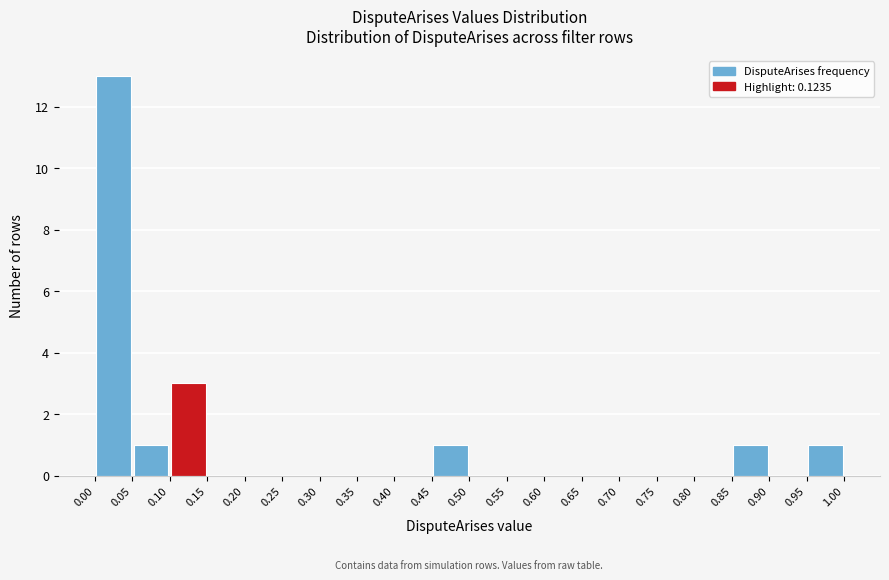

Reading left to right, transcribe this chart: for each bar, give the range it covers on the x-axis and its height. The values are not printed on the chart, so give them approximately, as read against the axis.

0.00 to 0.05: 13
0.05 to 0.10: 1
0.10 to 0.15: 3
0.15 to 0.20: 0
0.20 to 0.25: 0
0.25 to 0.30: 0
0.30 to 0.35: 0
0.35 to 0.40: 0
0.40 to 0.45: 0
0.45 to 0.50: 1
0.50 to 0.55: 0
0.55 to 0.60: 0
0.60 to 0.65: 0
0.65 to 0.70: 0
0.70 to 0.75: 0
0.75 to 0.80: 0
0.80 to 0.85: 0
0.85 to 0.90: 1
0.90 to 0.95: 0
0.95 to 1.00: 1